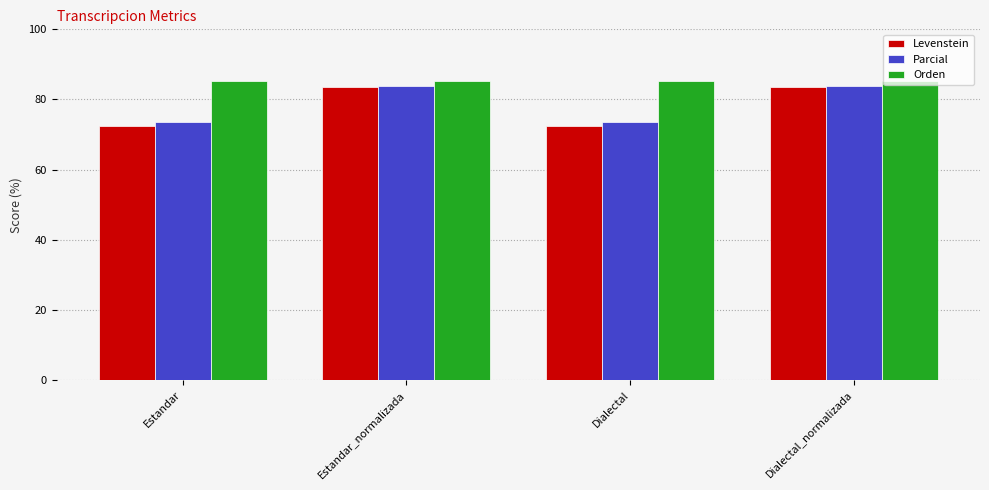

The value of Parcial at Estandar is 36.8. True or false?

False